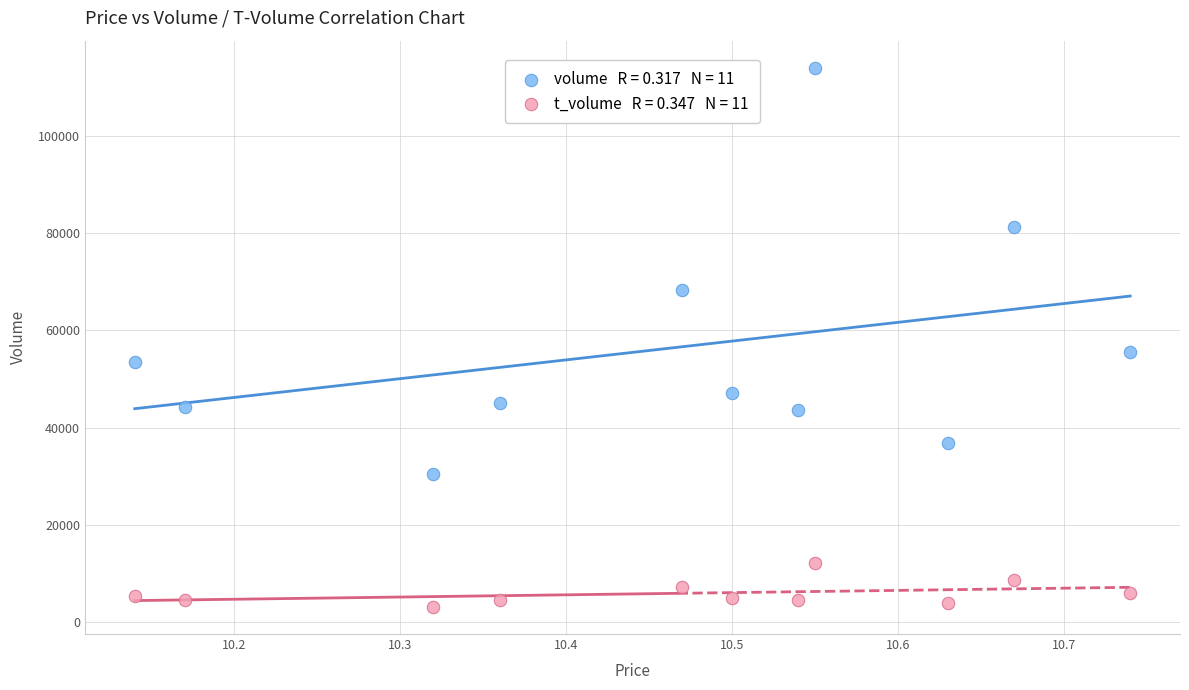

Across all data points, what is the range of Y values (max minus min)?

110886